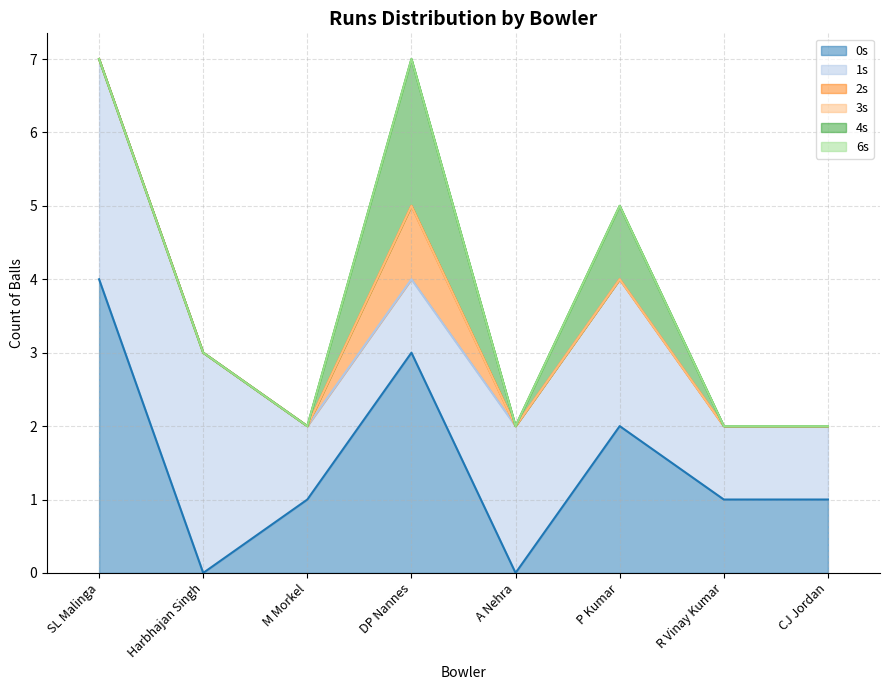

Does the chart have visible grid lines?

Yes